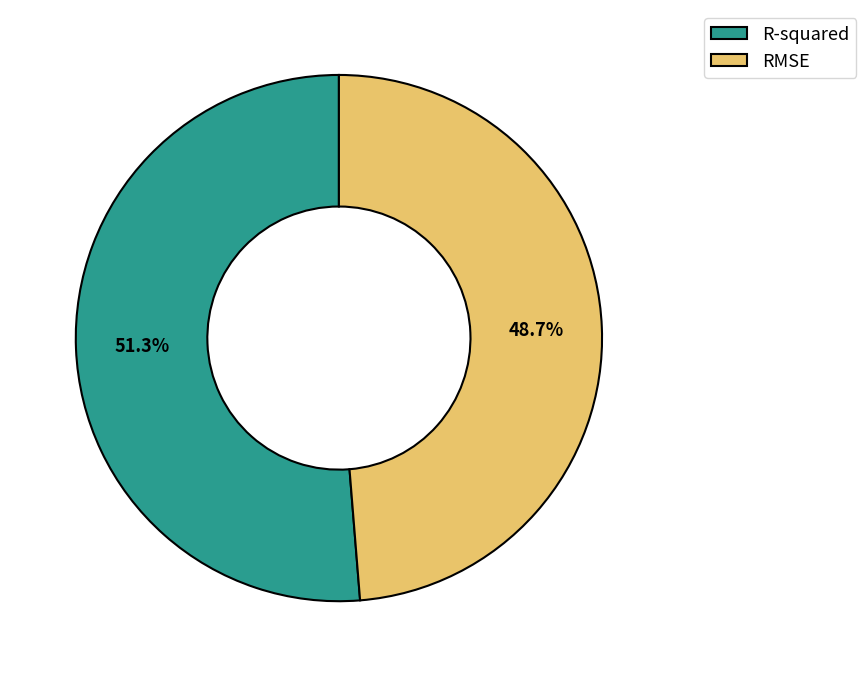

Which slice is the largest?

R-squared